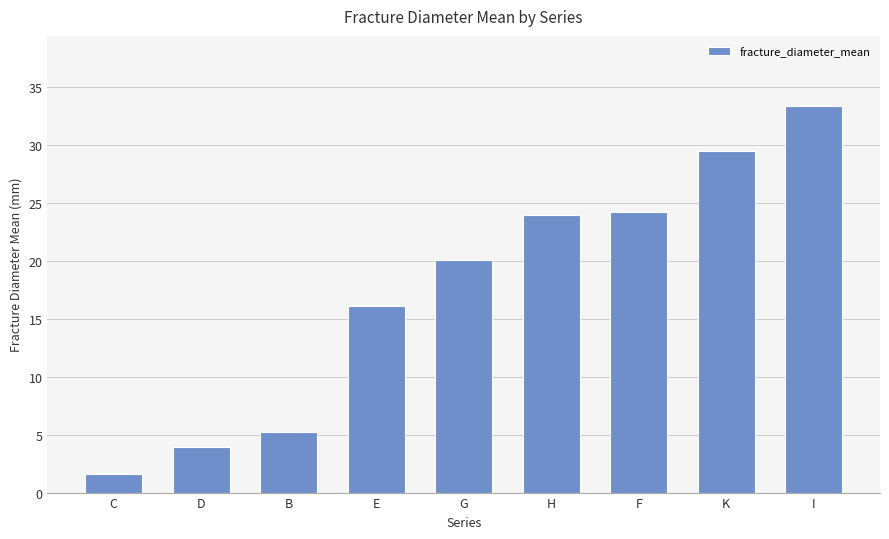

What is the sum of all values?

158.0